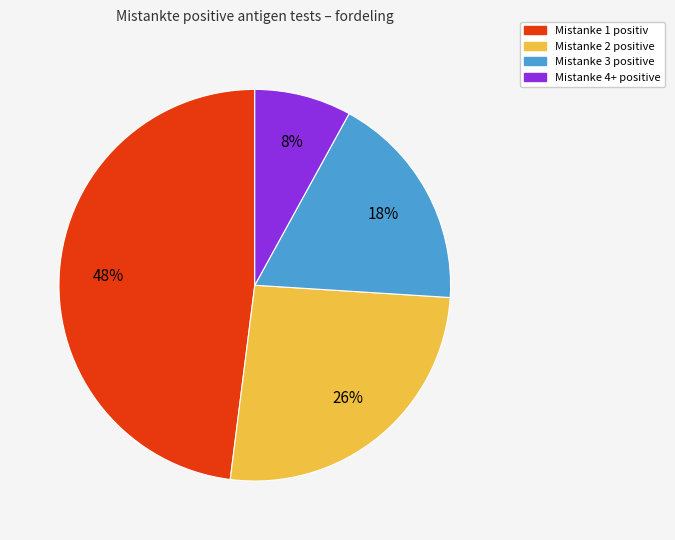

Does any single category account for the majority?

No